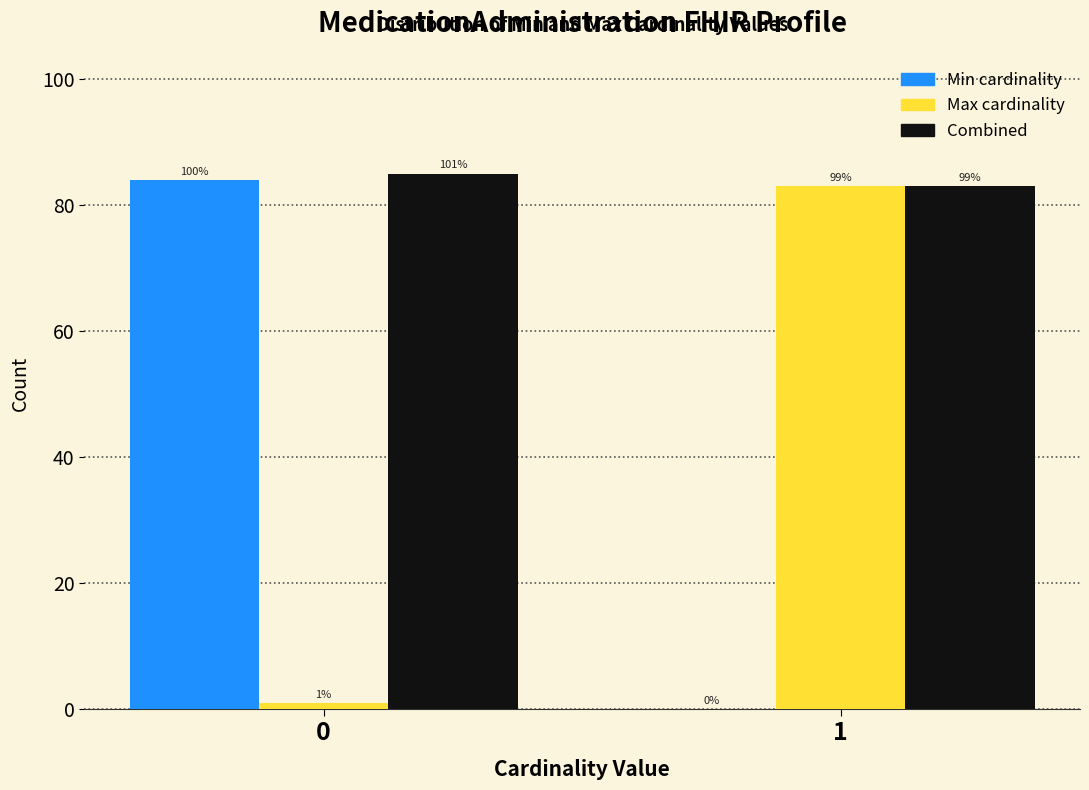

How many groups of bars are there?

2